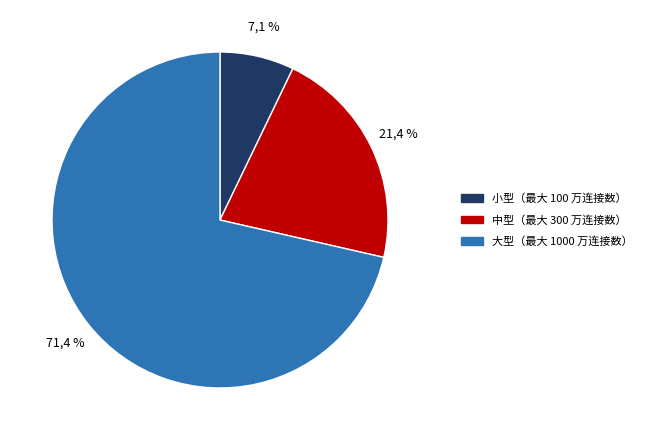

How much of the chart is everything except 中型（最大 300 万连接数）?

78.6%